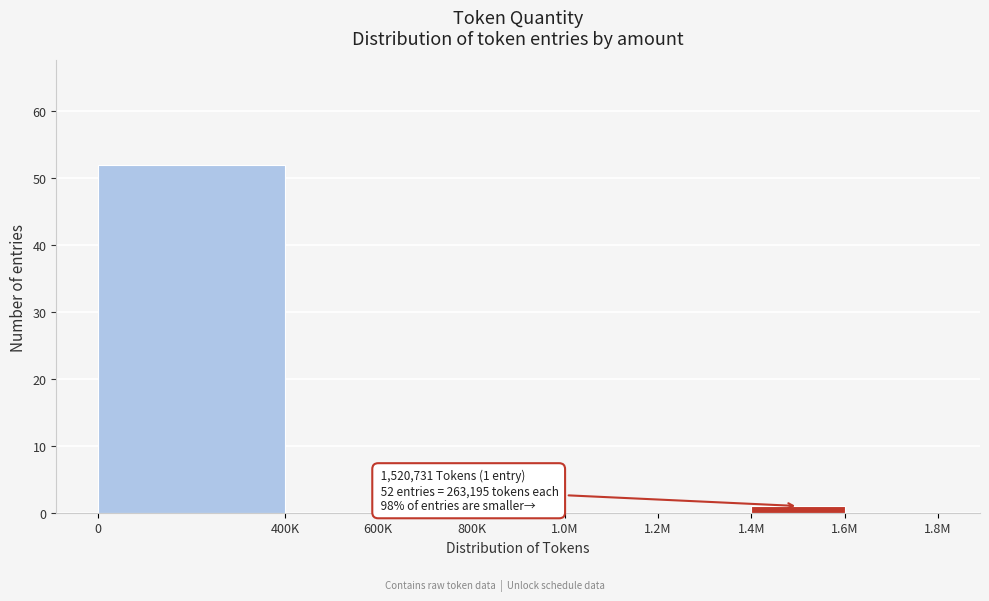

What is the greatest value displayed?

52